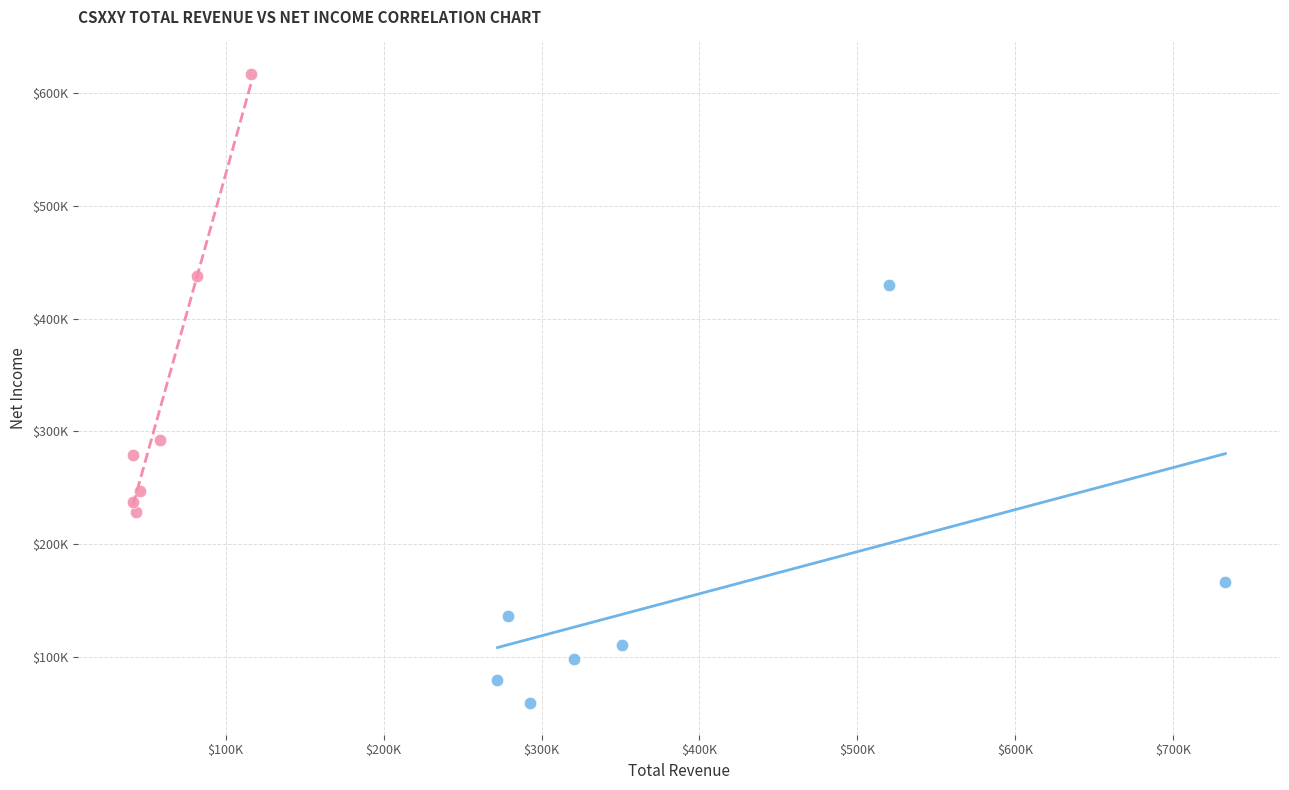

What are all the series names shown in the legend?

Total Revenue vs Net Income, Cost of Revenue vs Gross Profit